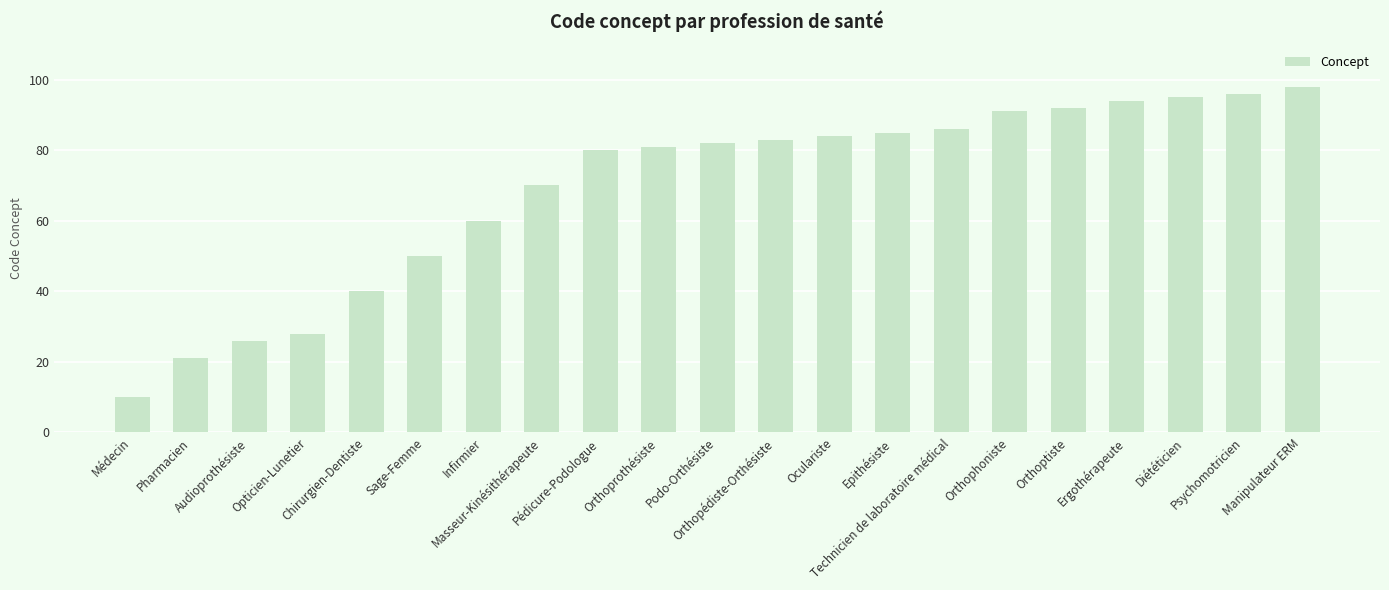

Rank the categories by value from lowest to highest.

Médecin, Pharmacien, Audioprothésiste, Opticien-Lunetier, Chirurgien-Dentiste, Sage-Femme, Infirmier, Masseur-Kinésithérapeute, Pédicure-Podologue, Orthoprothésiste, Podo-Orthésiste, Orthopédiste-Orthésiste, Oculariste, Epithésiste, Technicien de laboratoire médical, Orthophoniste, Orthoptiste, Ergothérapeute, Diététicien, Psychomotricien, Manipulateur ERM